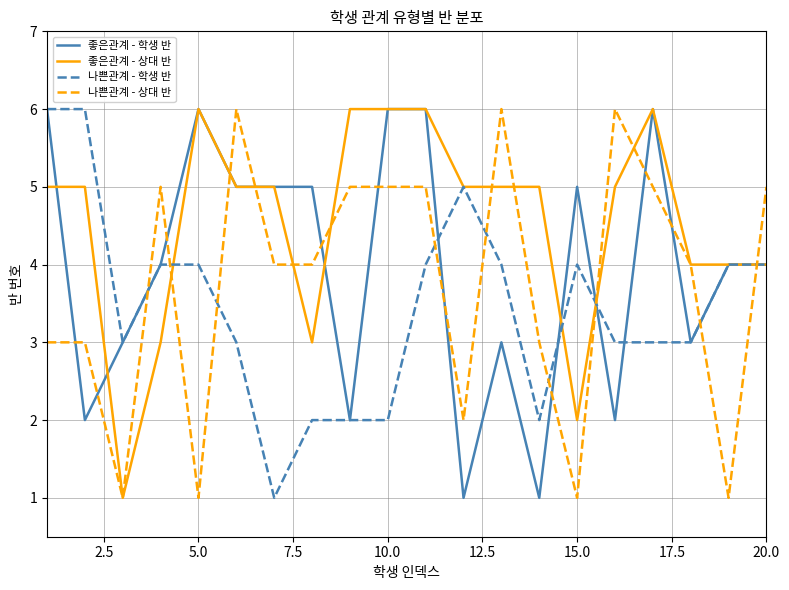

Which series has the largest total across all categories?

좋은관계 - 상대 반